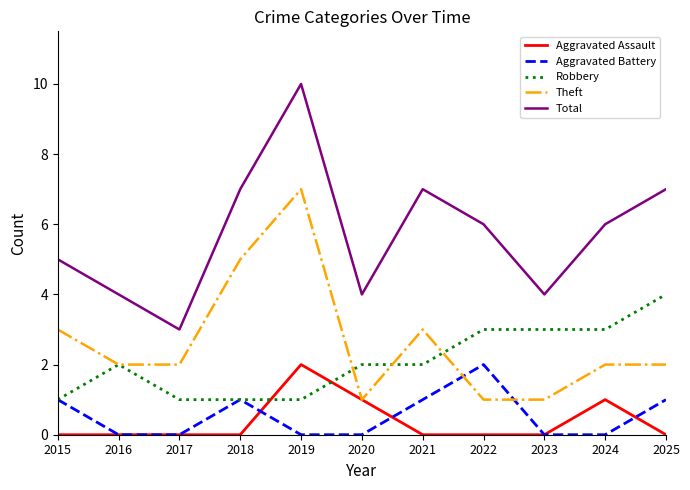

The value of Total at 2019 is 15. True or false?

False